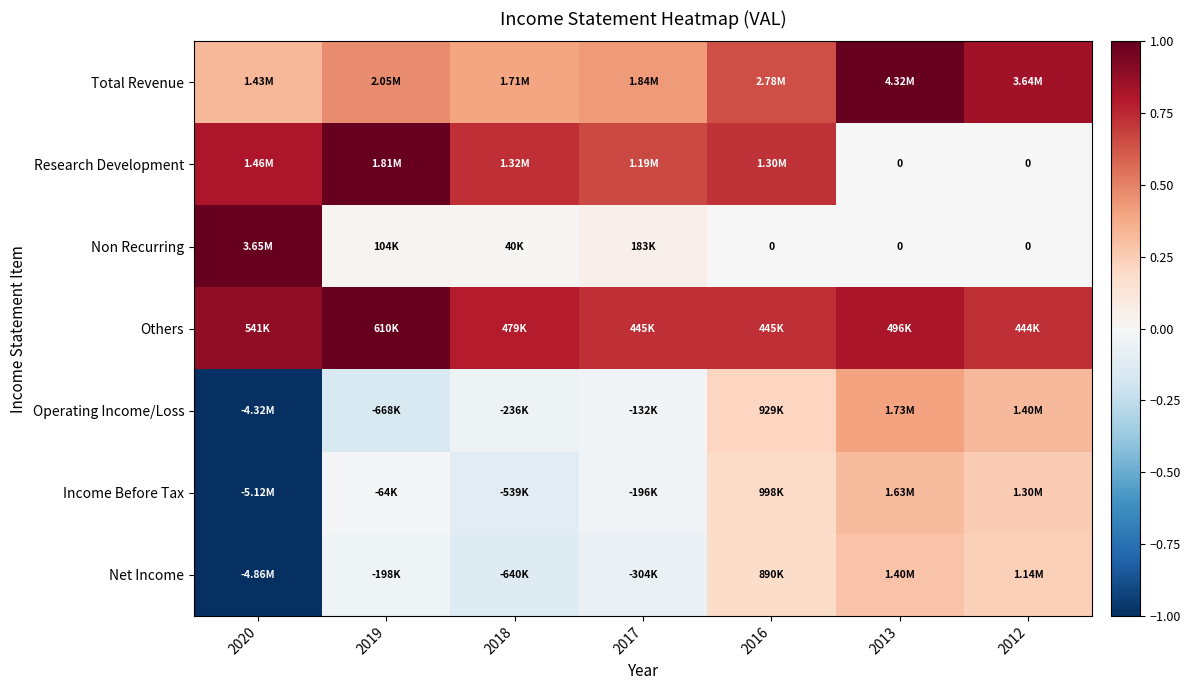

What is the minimum value for Others?

0.7